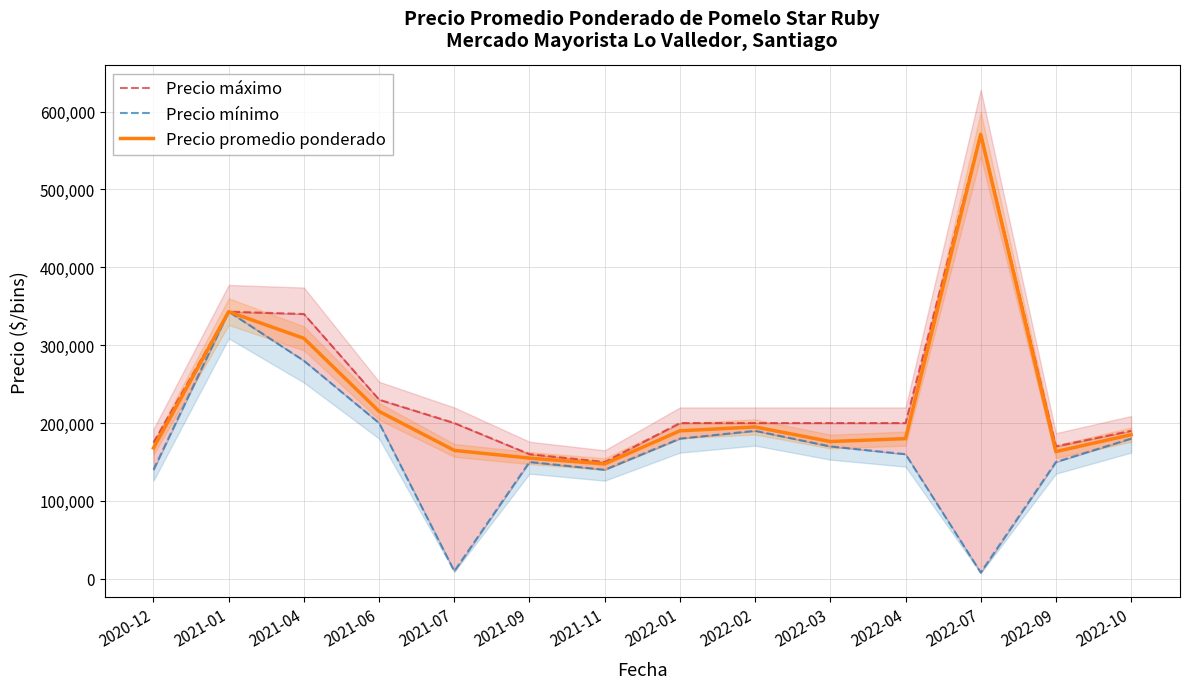

How many values in the Precio promedio ponderado series are below 185000?

7